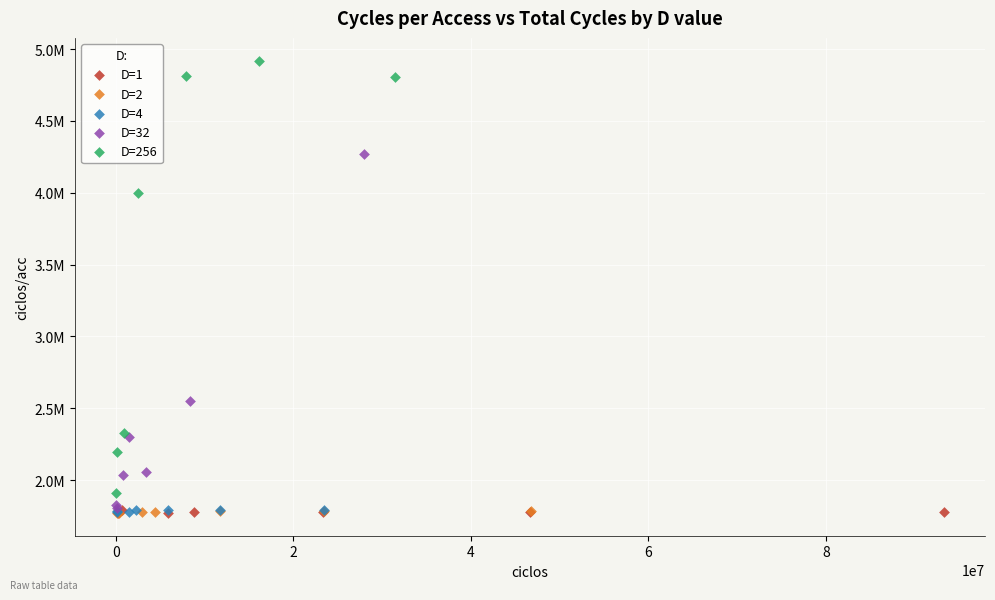

Which series has the largest Y range (max minus min)?

D=256